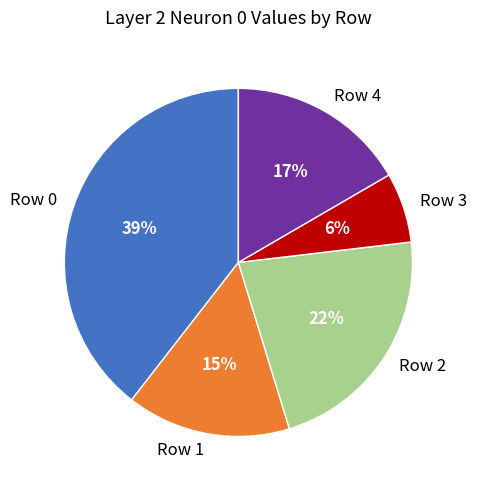

Between Row 3 and Row 0, which is larger?

Row 0